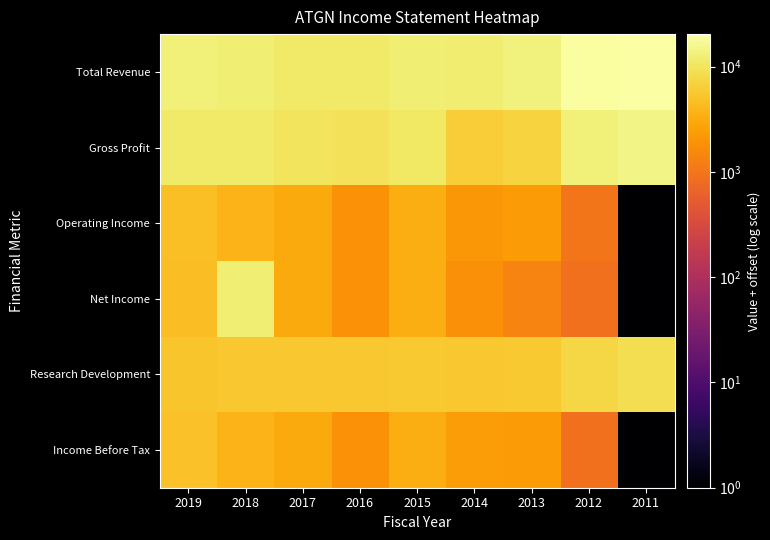

Reading left to right, what are all the values shown in this chart?

Total Revenue: 2019=13301	2018=12701	2017=11101	2016=11101	2015=12501	2014=12301	2013=13501	2012=19601	2011=20401
Gross Profit: 2019=11401	2018=11101	2017=9801	2016=9701	2015=10601	2014=6301	2013=7001	2012=12901	2011=14401
Operating Income: 2019=4801	2018=3801	2017=3101	2016=1901	2015=3401	2014=2101	2013=2301	2012=1001	2011=1
Net Income: 2019=4601	2018=12501	2017=3101	2016=1901	2015=3301	2014=1801	2013=1401	2012=901	2011=1
Research Development: 2019=5301	2018=5501	2017=5501	2016=5601	2015=5701	2014=5601	2013=5801	2012=7501	2011=8901
Income Before Tax: 2019=4901	2018=3801	2017=3101	2016=1901	2015=3301	2014=2401	2013=2301	2012=901	2011=1